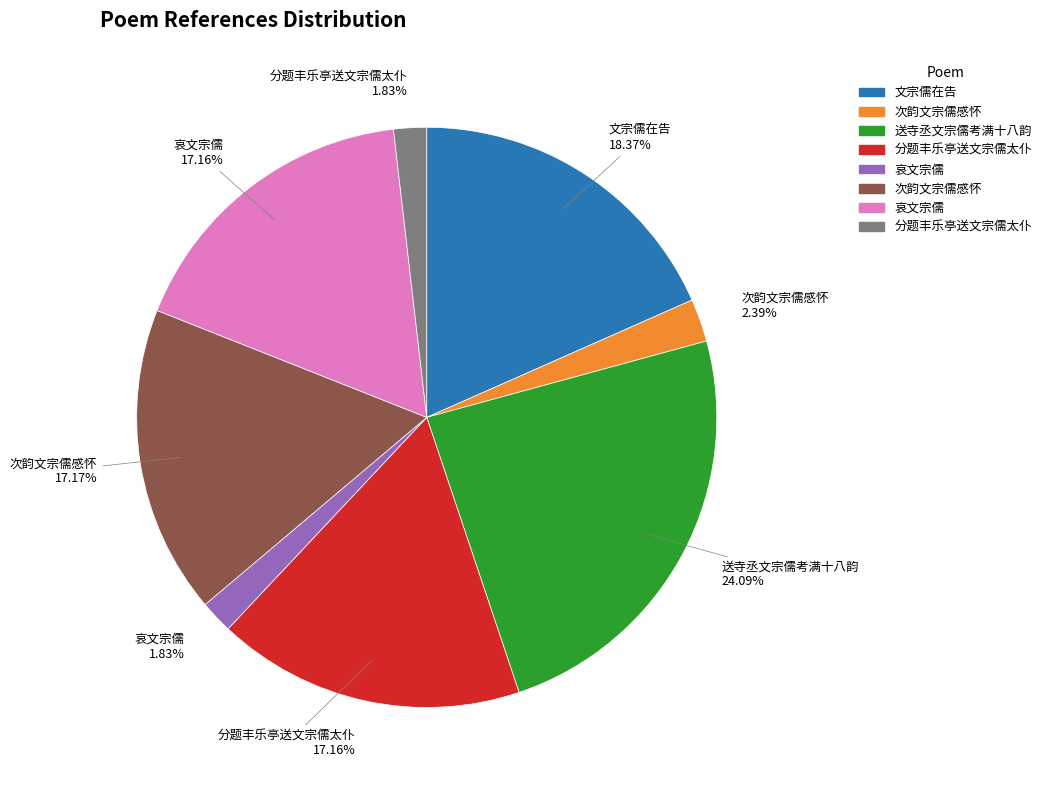

Is there a majority slice in this chart?

No